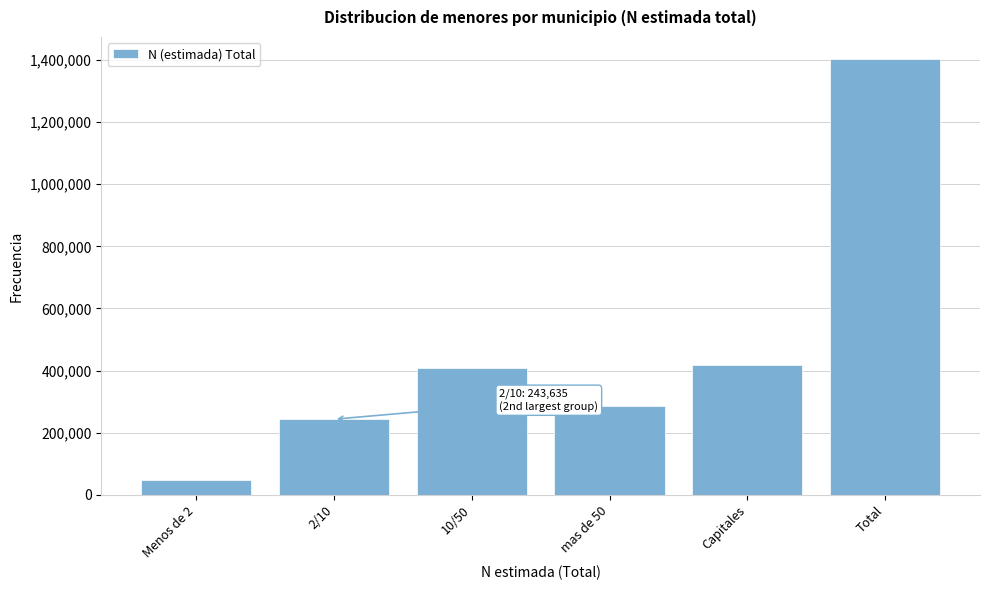

Reading left to right, transcribe all the data shown in this chart.

48168	243635	407305	287474	417139	1403721